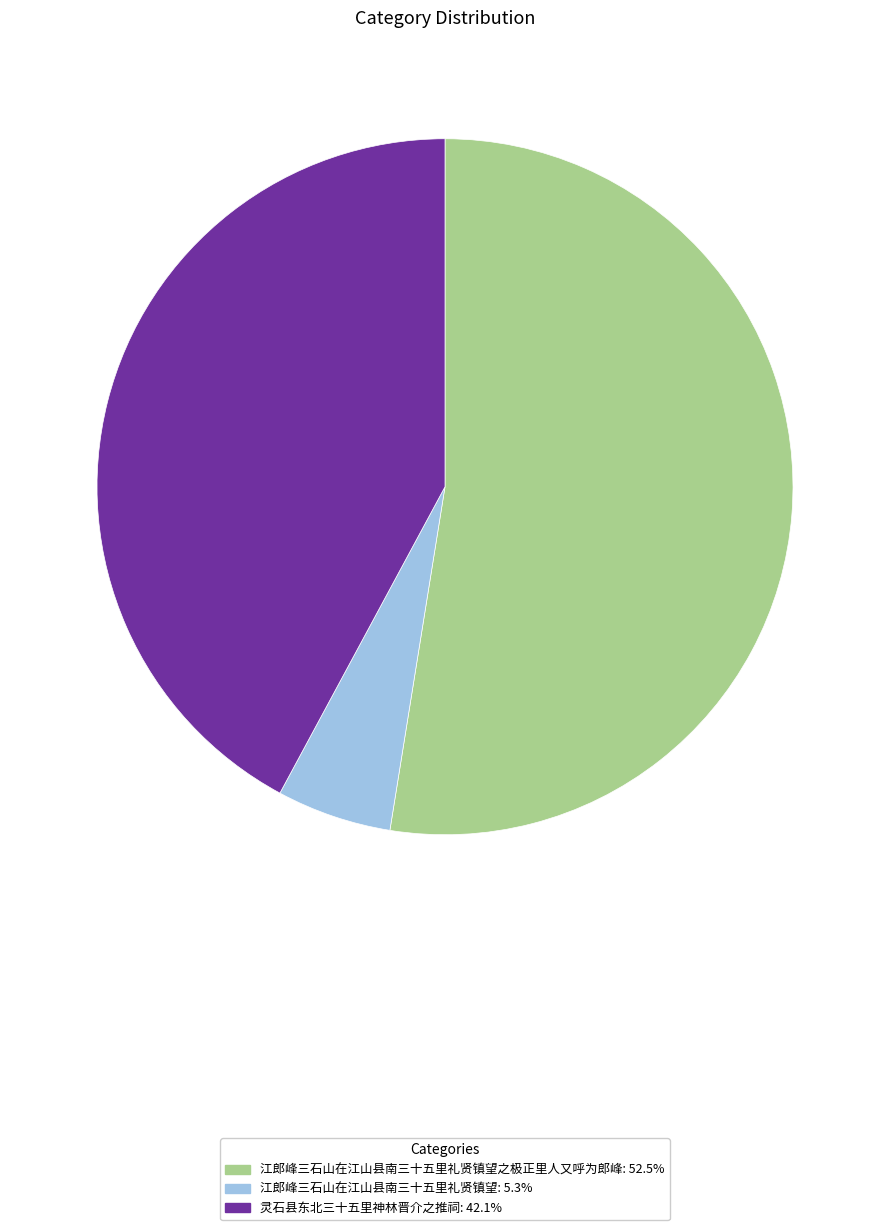

What is the ratio of the value at 江郎峰三石山在江山县南三十五里礼贤镇望之极正里人又呼为郎峰: 52.5% to the value at 灵石县东北三十五里神林晋介之推祠: 42.1%?

1.2